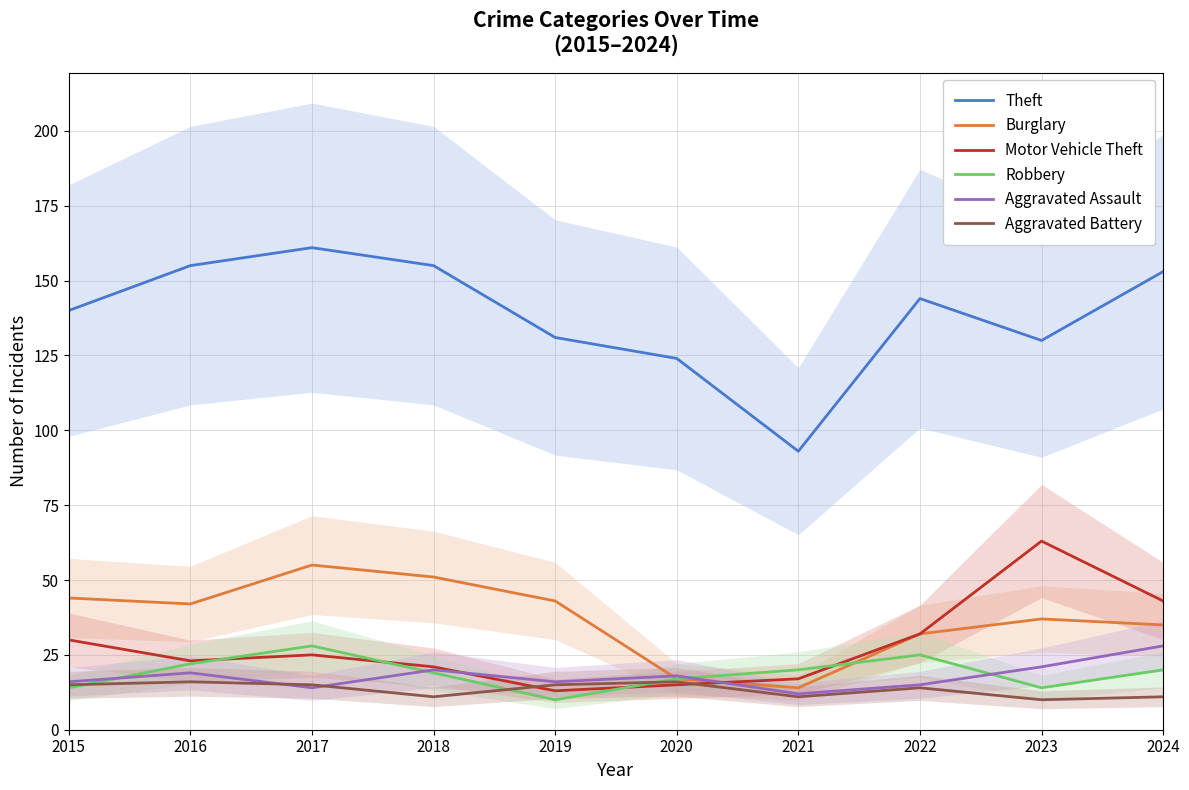

How many values in the Aggravated Battery series exceed 15?

2